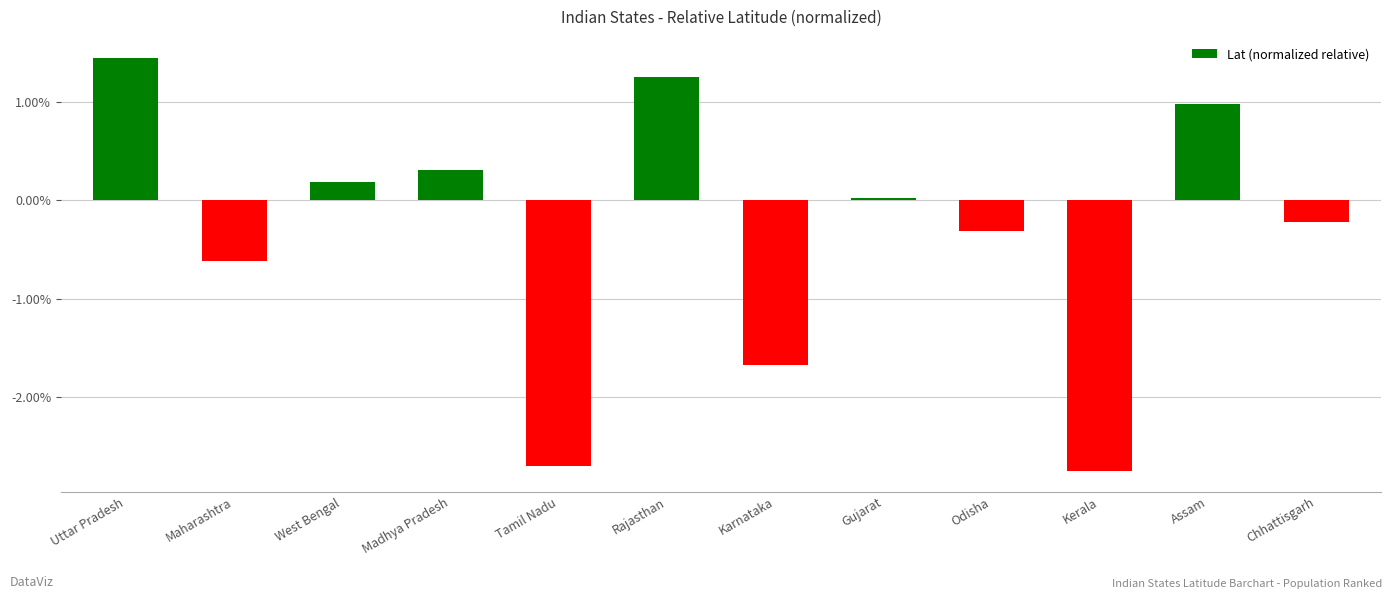

The value at Odisha is -0.3. True or false?

True